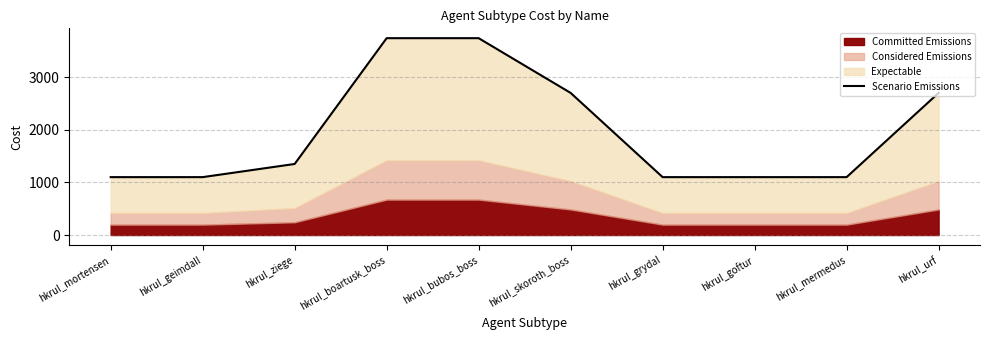

Which category has the highest value across all series?

hkrul_boartusk_boss